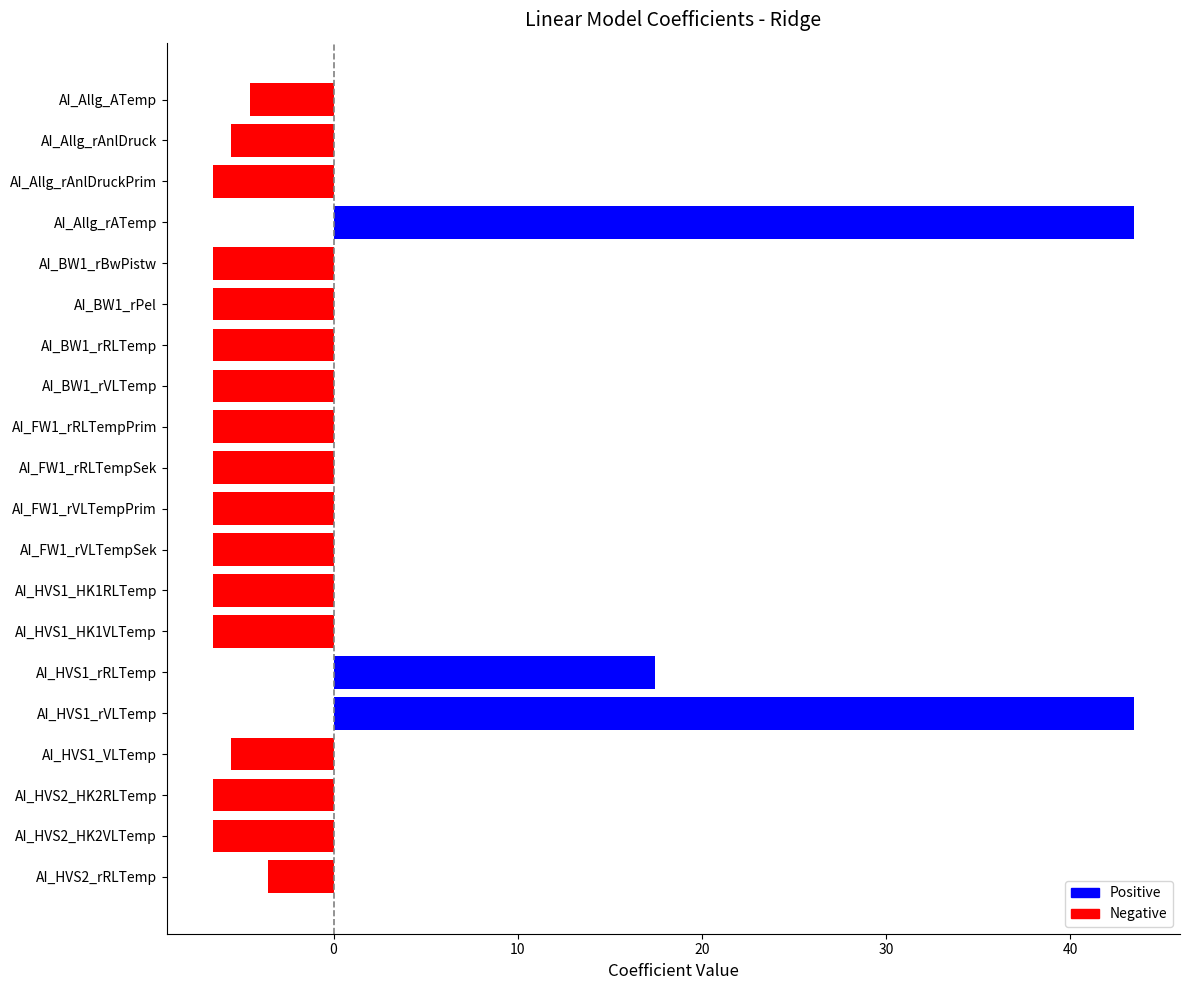

What is the label of the 16th bar from the bottom?

AI_BW1_rBwPistw